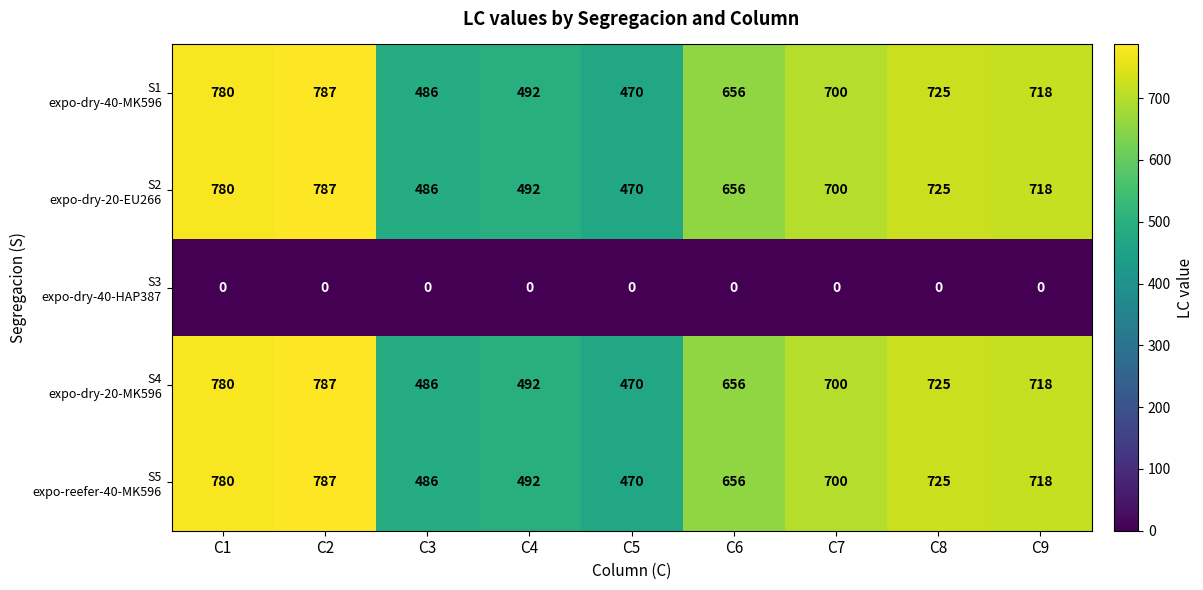

What is the total value across all series at C7?

2800